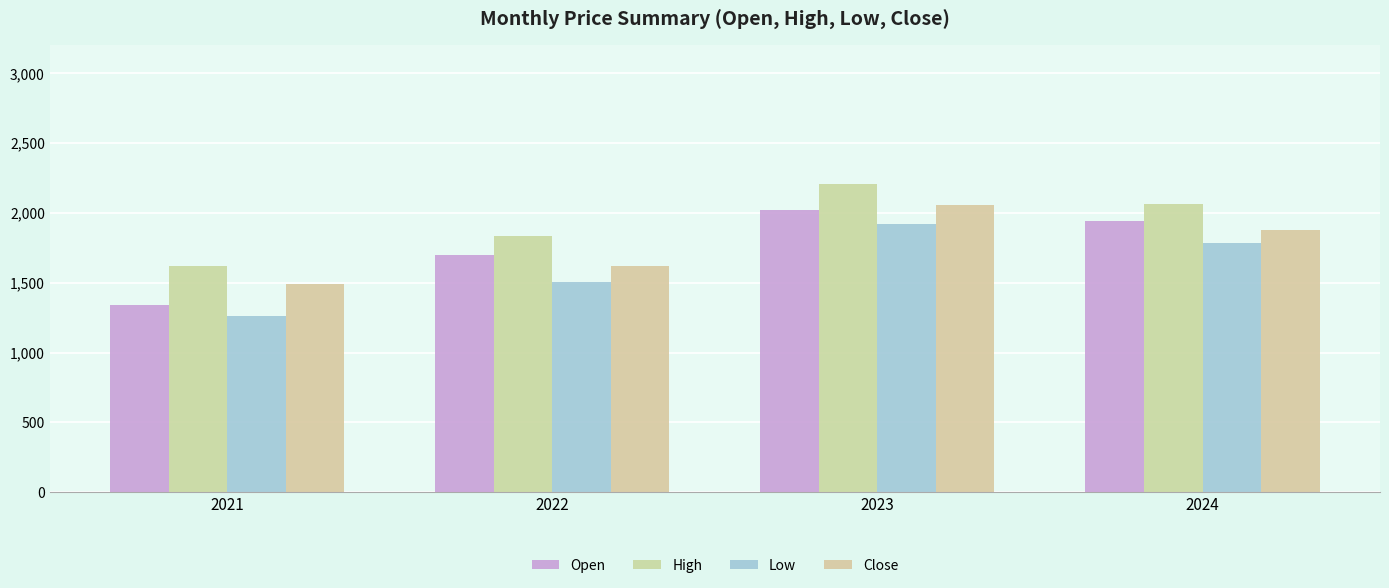

Reading right to left, extract all data points from this chart.

Open: 1945.0	2019.7	1700.8	1339.3
High: 2061.8	2208.5	1833.1	1620.1
Low: 1786.4	1921.1	1503.2	1263.7
Close: 1877.8	2055.6	1617.4	1490.0